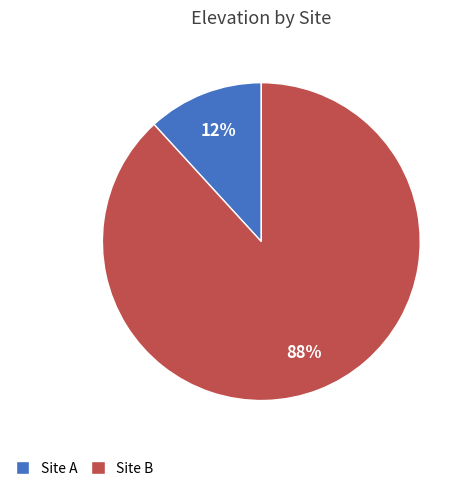

Does Site B account for over 50% of the chart?

Yes